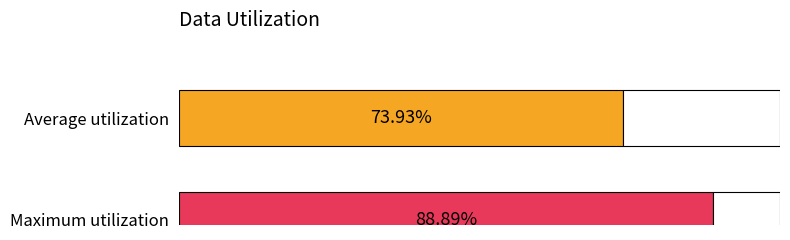

Does the chart contain stacked bars?

No